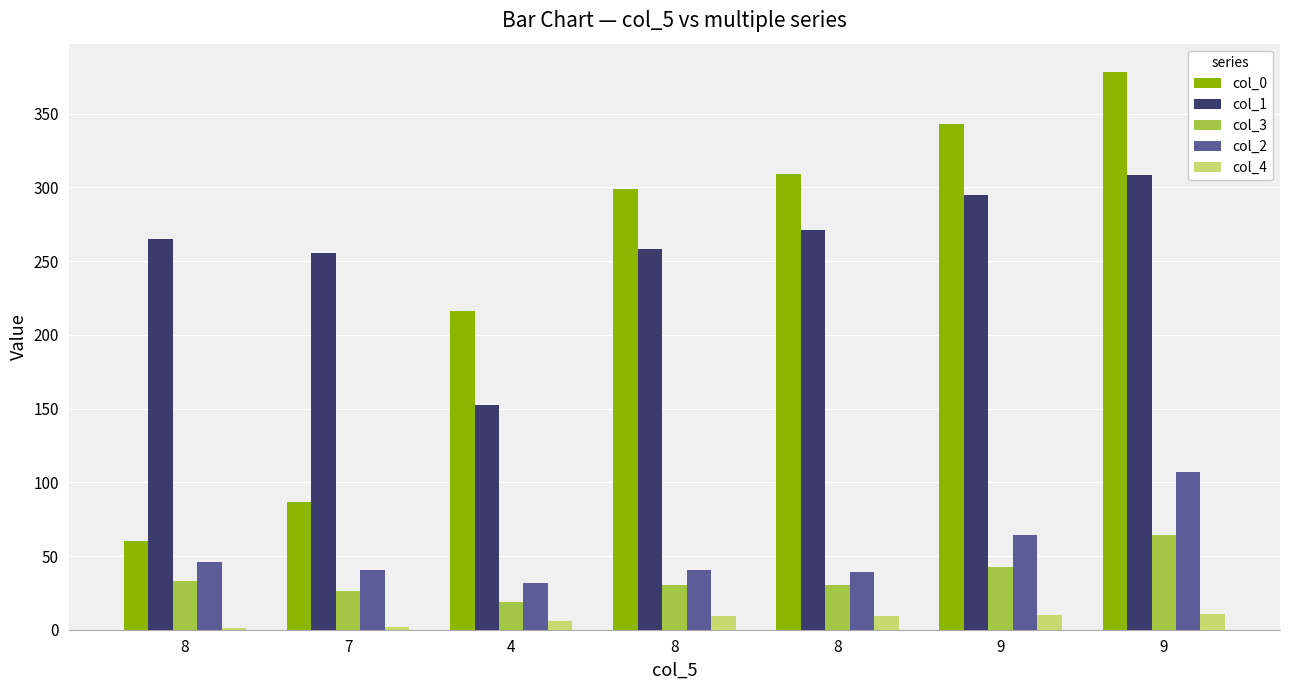

The col_1 series shows 436.9 at 8. True or false?

False